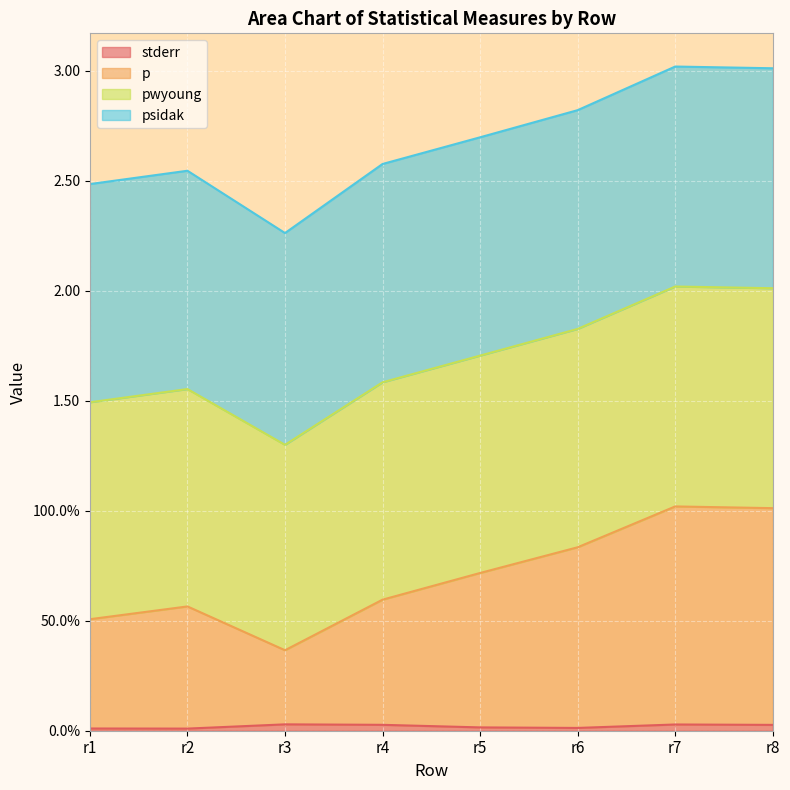

Does the chart display data point markers on the line(s)?

No